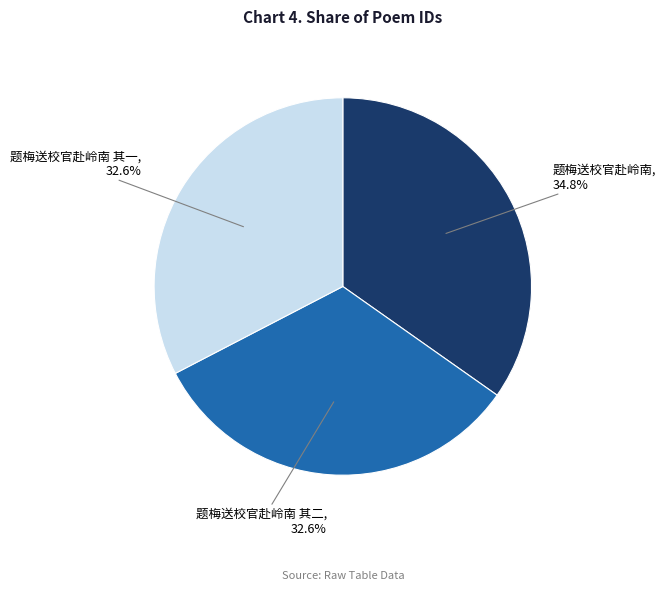

To the nearest percent, what is the difference between the largest and smallest slice percentages?

2%